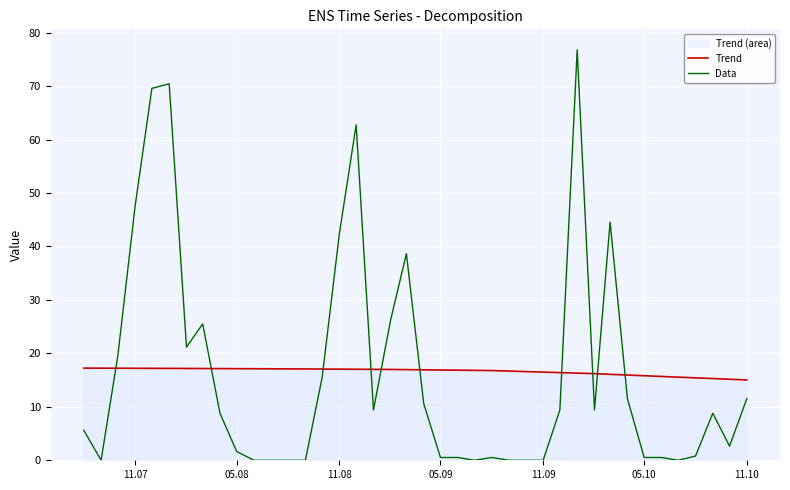

How many values in the Data series are below 8?

19